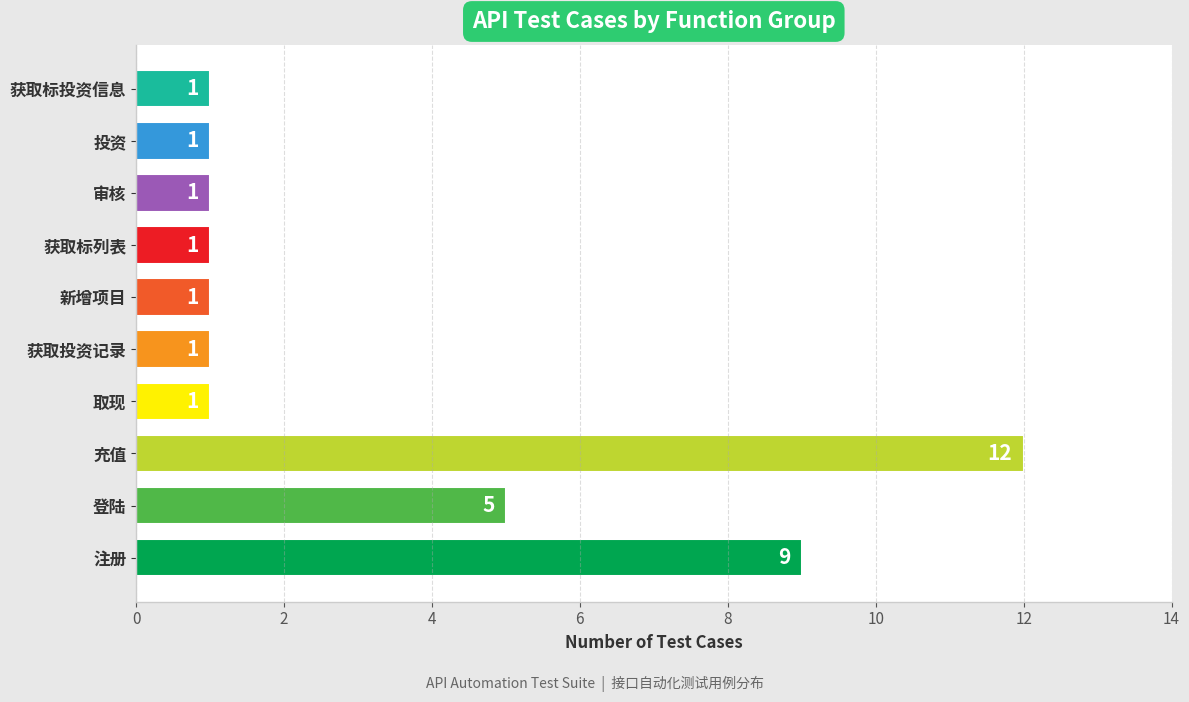

True or false: the data shows 3 at 登陆.

False